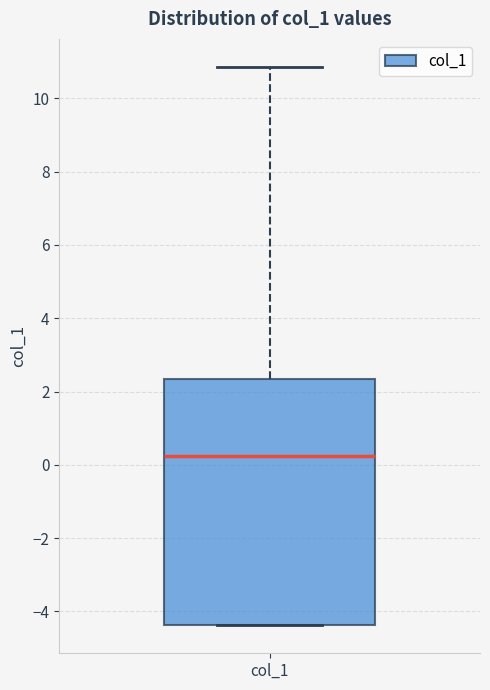

Read this box plot against the y-axis: the position of the median line, the range covered by the box, and the ends of both whiskers. The values are not printed on the chart, so give them approximately, as read against the axis.

median 0.2, box -4.4 to 2.4, whiskers -4.4 to 10.8